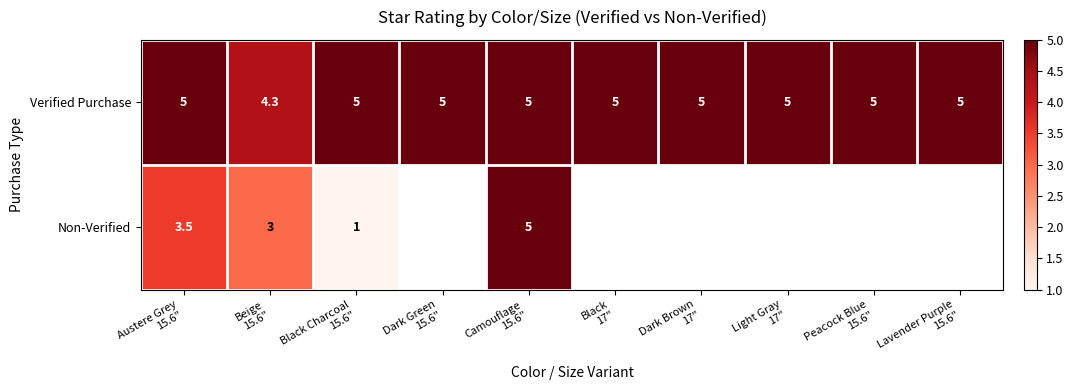

Count the Verified Purchase values in the range 5 to 6.

9